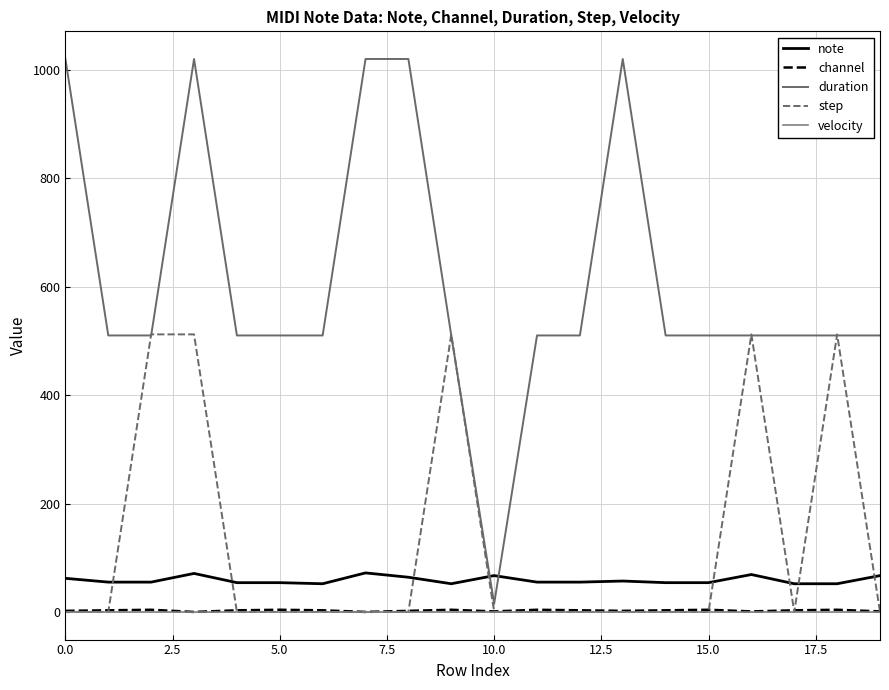

How many series are shown in this chart?

5